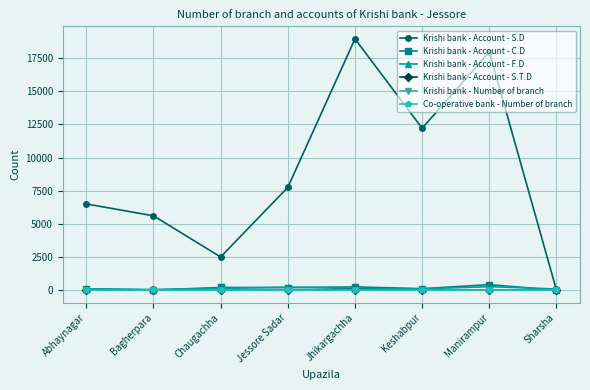

What is the maximum value for Krishi bank - Account - F.D?

267